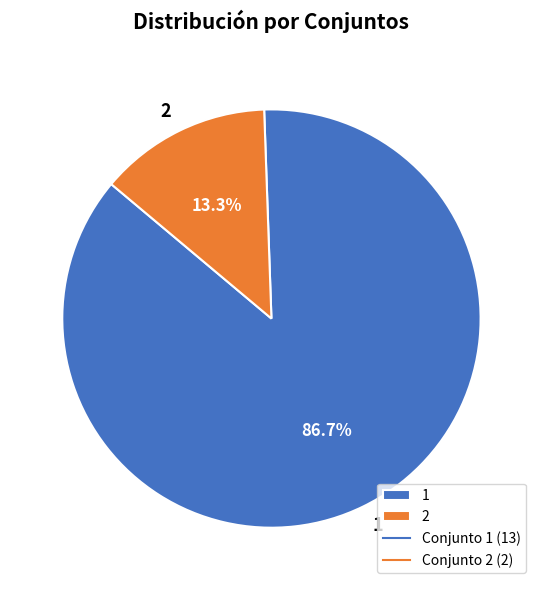

What percentage is the 2 slice, to the nearest percent?

13%